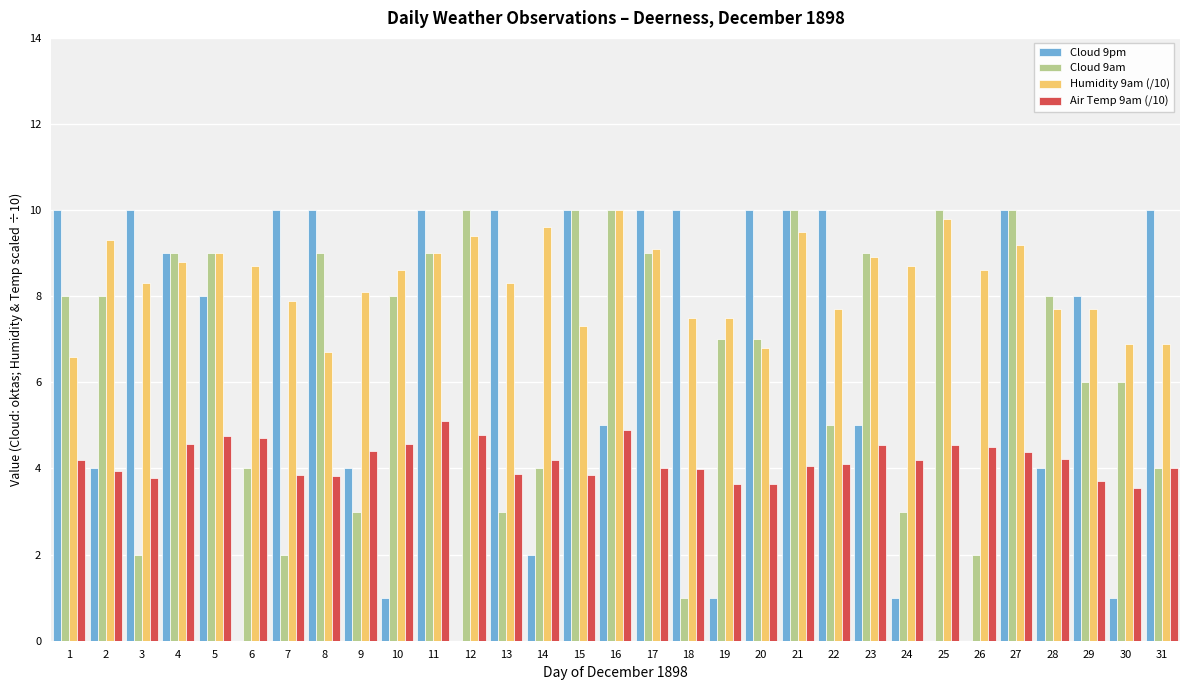

What is the maximum value for Cloud 9pm?

10.0